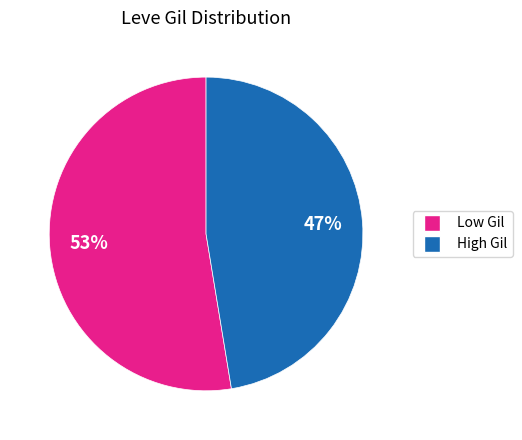

Is there any slice that represents more than half of the pie?

Yes